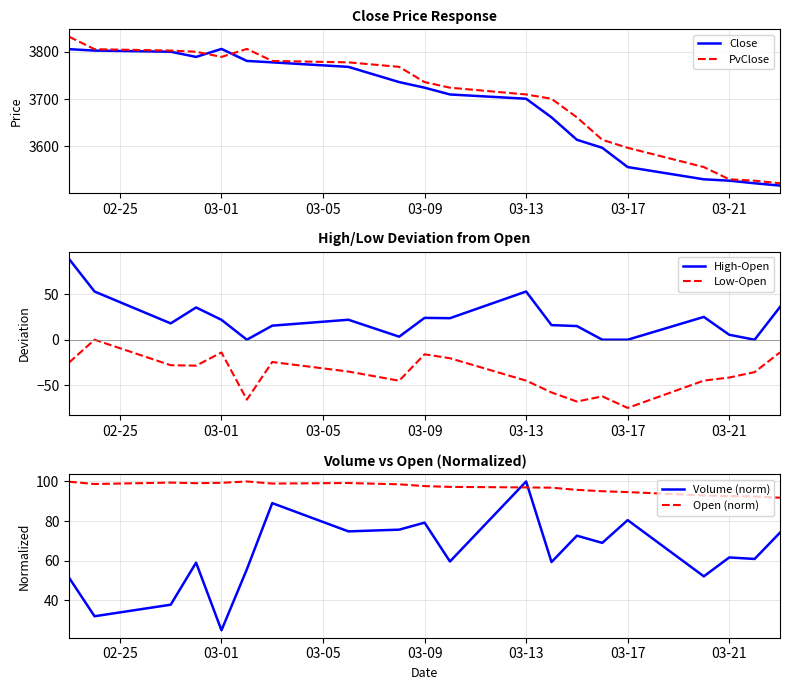

What is the highest value of the Close series?

3806.5